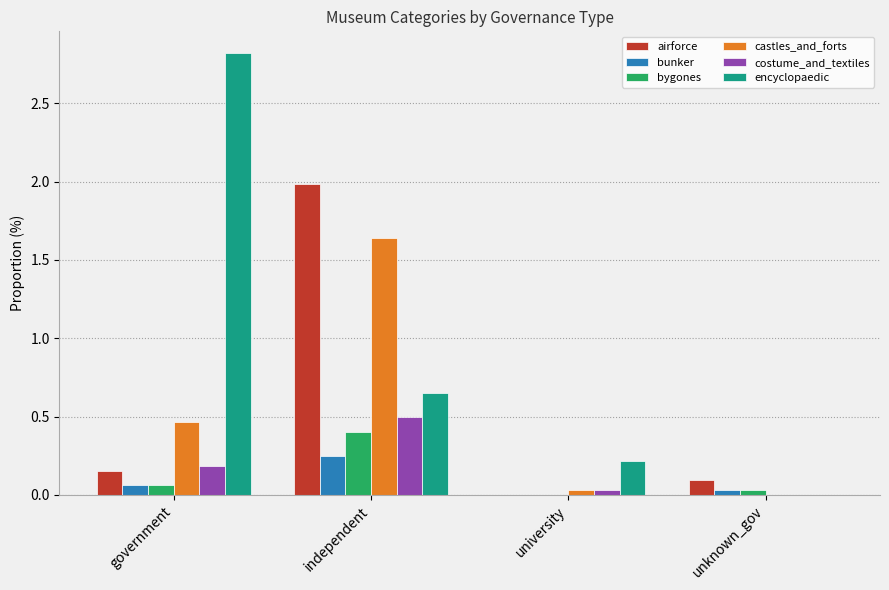

What is the sum of all encyclopaedic values?

3.7